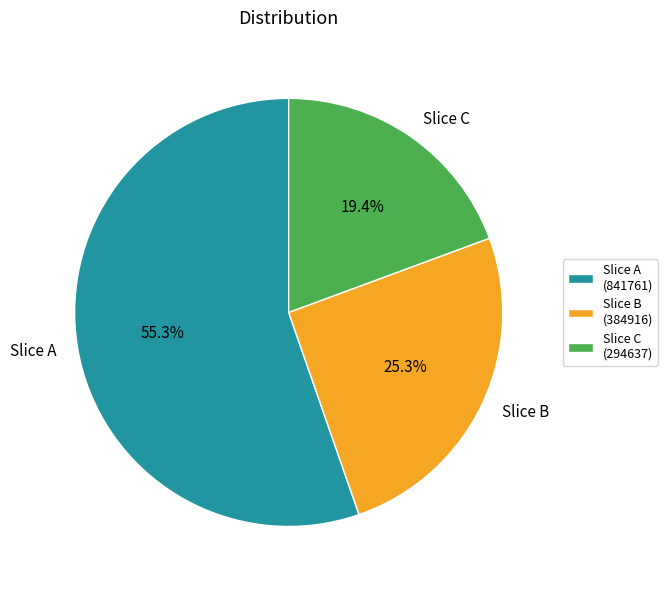

To the nearest percent, what is the difference between the largest and smallest slice percentages?

36%